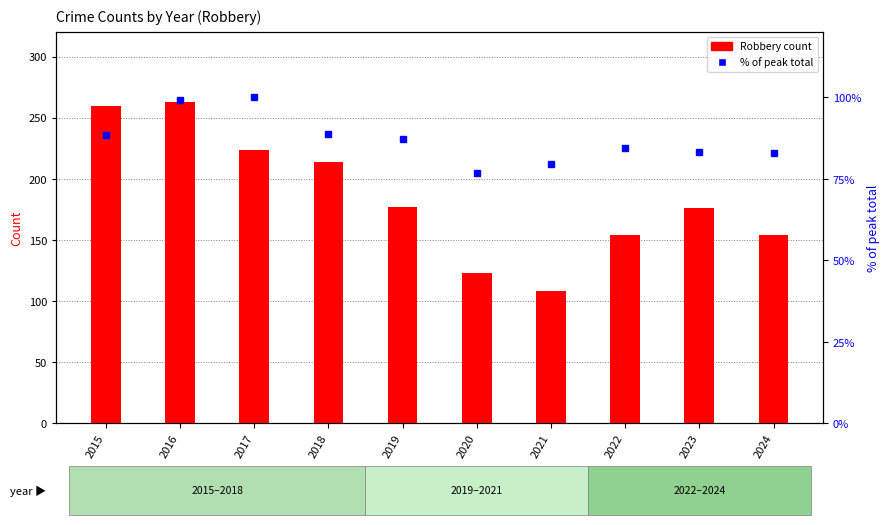

Which series changed the most between 2021 and 2023?

Robbery